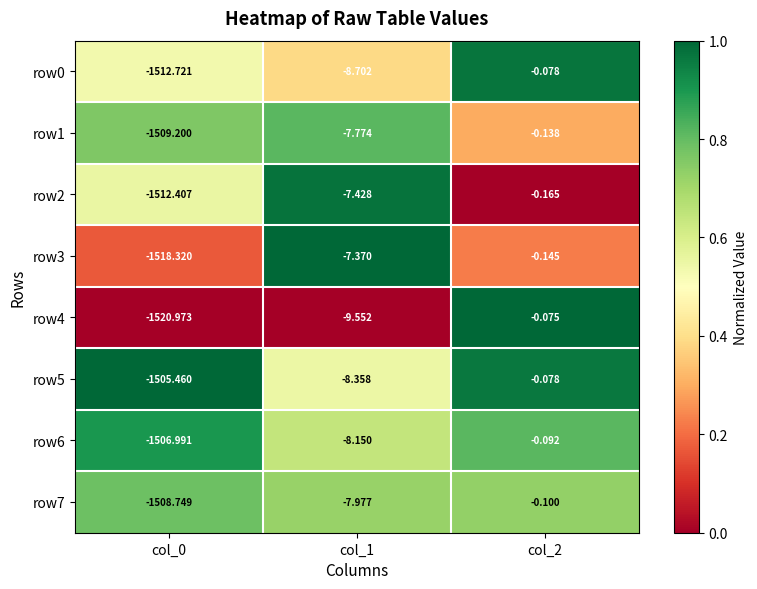

Which category has the lowest value across all series?

col_0